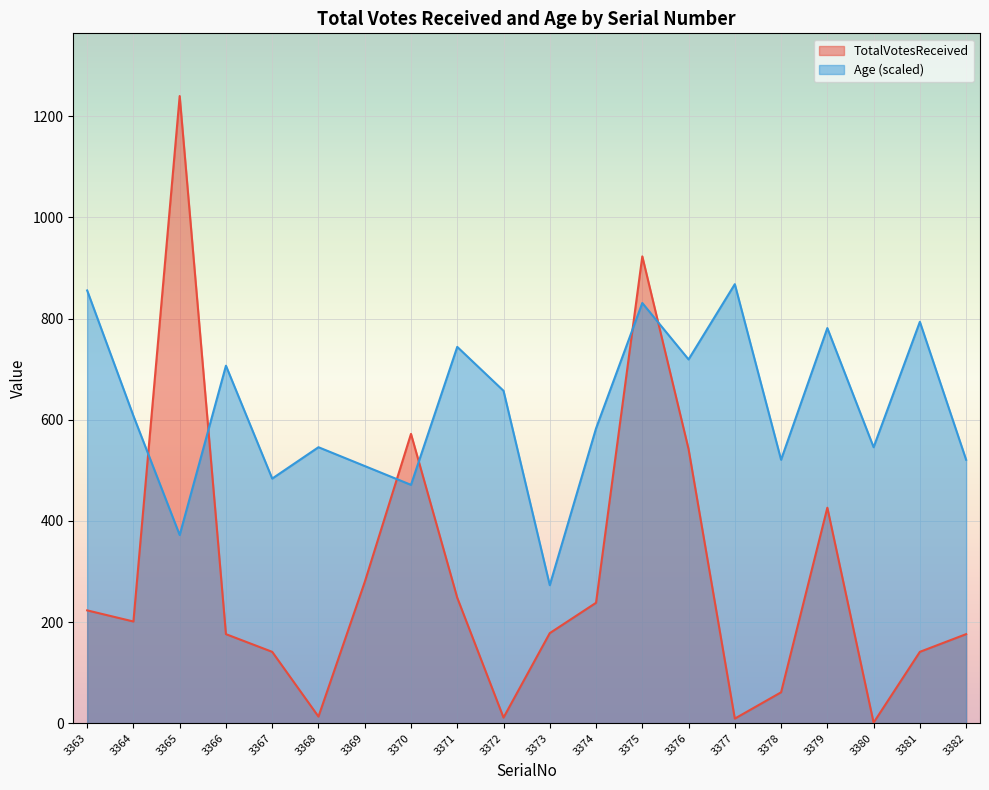

Which series has the widest spread of values?

TotalVotesReceived